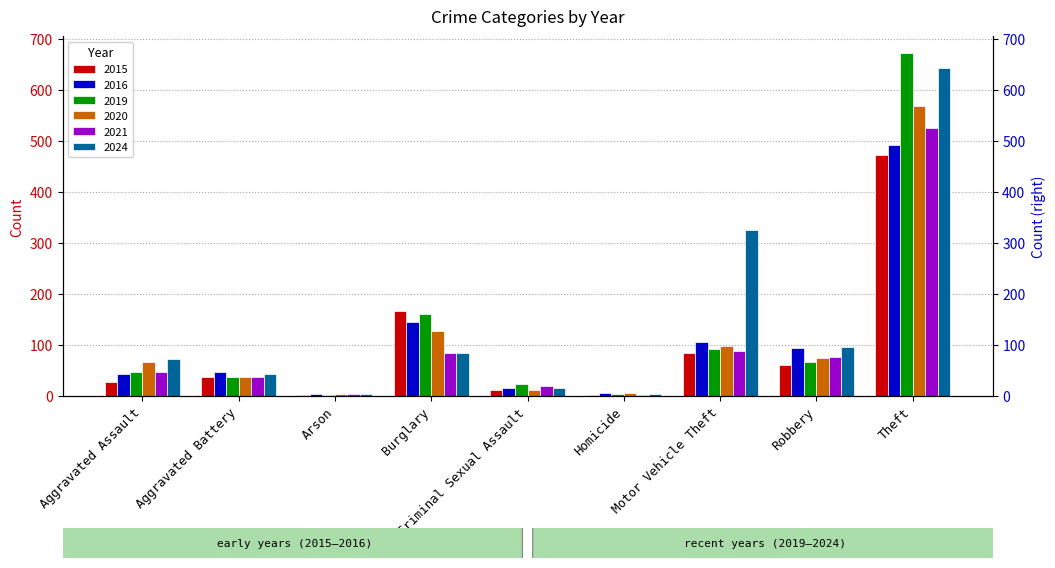

At Theft, list the series in order from largest to smallest.

2019, 2024, 2020, 2021, 2016, 2015